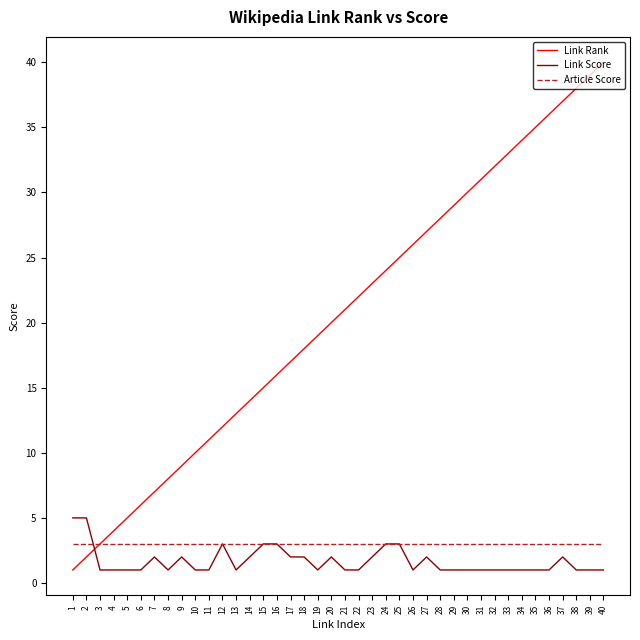

What is the difference between the highest and lowest values at 26?

25